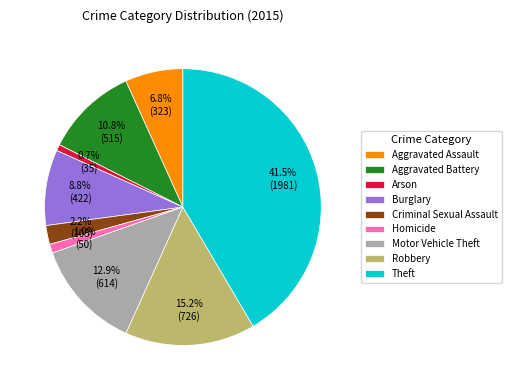

To the nearest percent, what percentage of the pie is Burglary?

9%